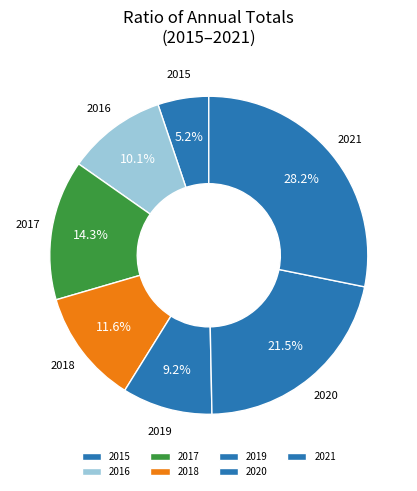

Which has a higher value, 2018 or 2021?

2021